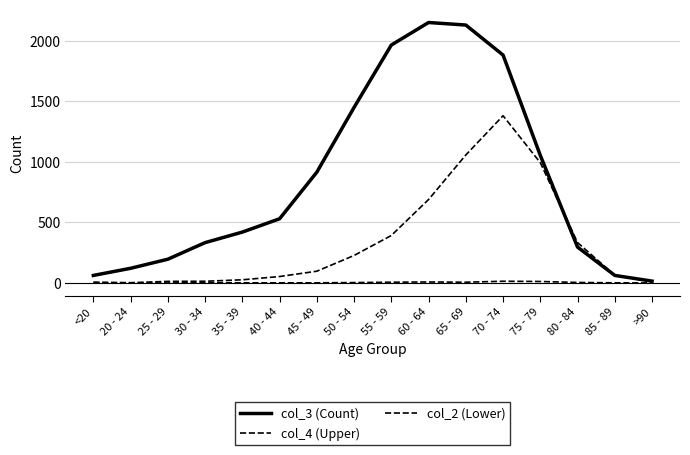

Does the chart display data point markers on the line(s)?

No